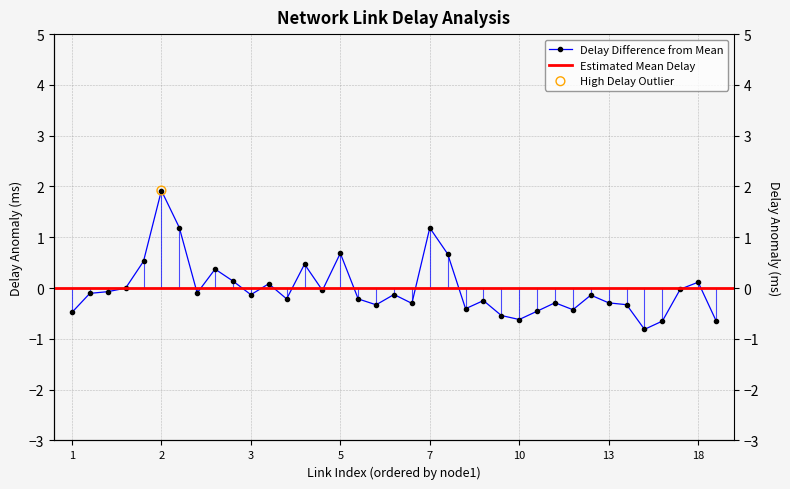

What is the change in value from 2 to 8?

-1.2